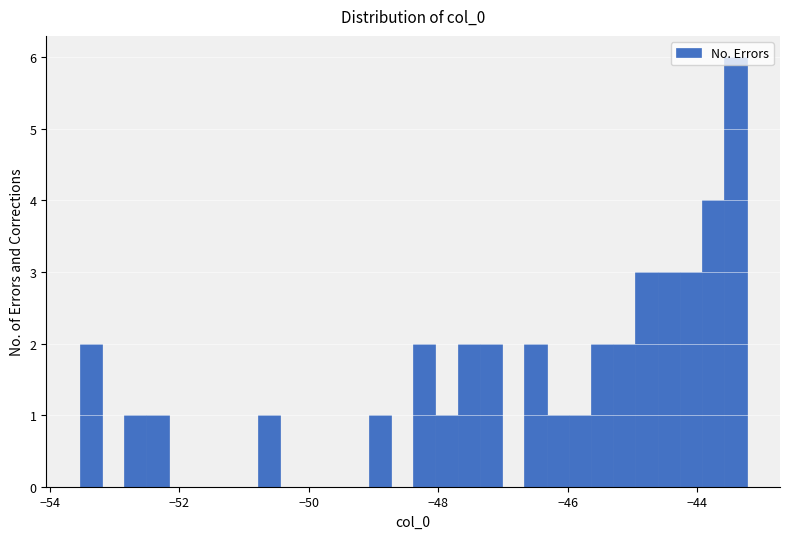

Read against the x-axis, roughly where is the centre of the tallest bar?

-43.4